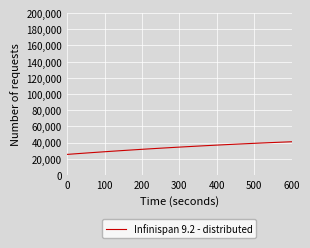

What is the smallest value displayed?

25354.9